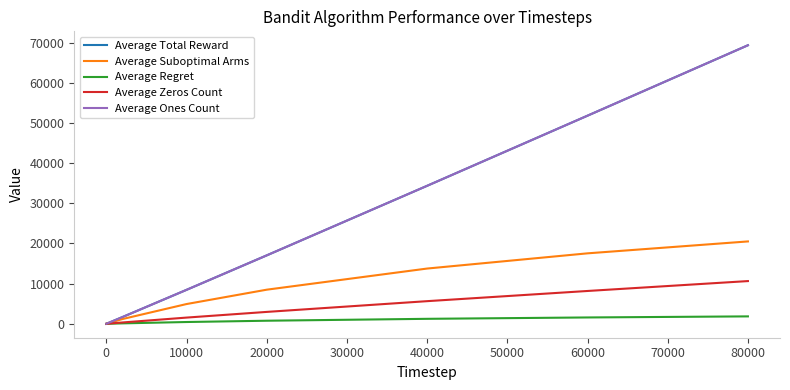

Does the chart have visible grid lines?

No